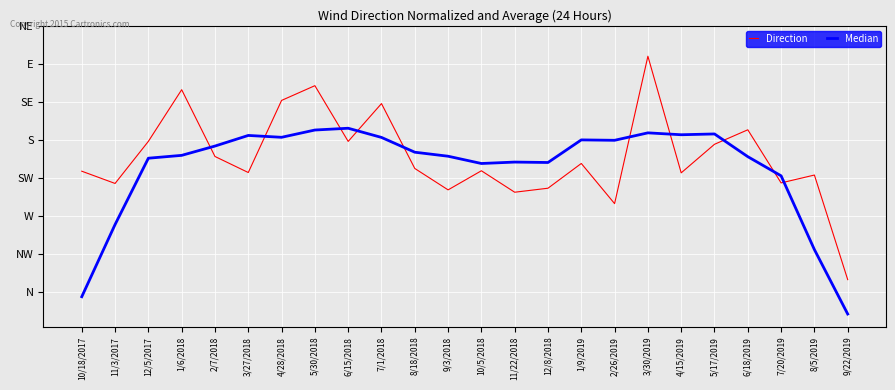

Where is the first local maximum for Median?

3/27/2018